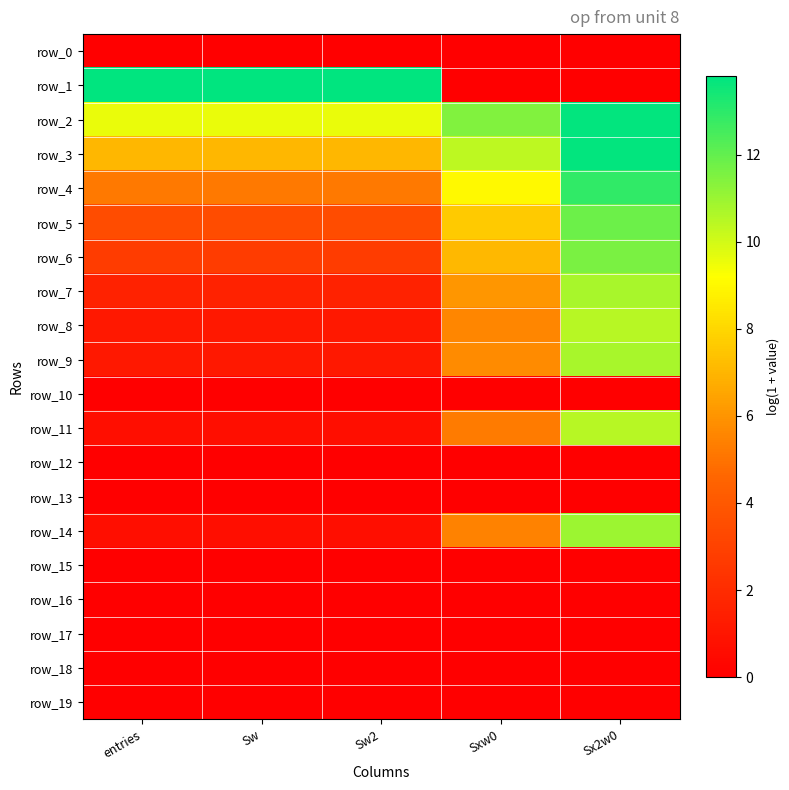

At which category does the chart reach its minimum across all series?

entries